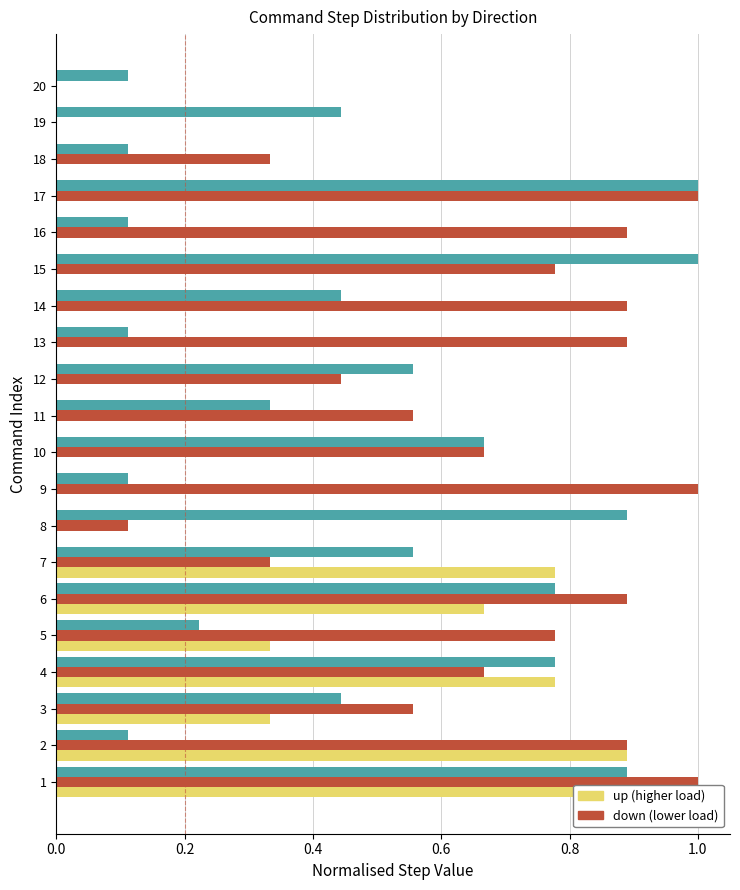

Rank the series by their average value, from highest to lowest.

down (lower load), forward (neutral), up (higher load)